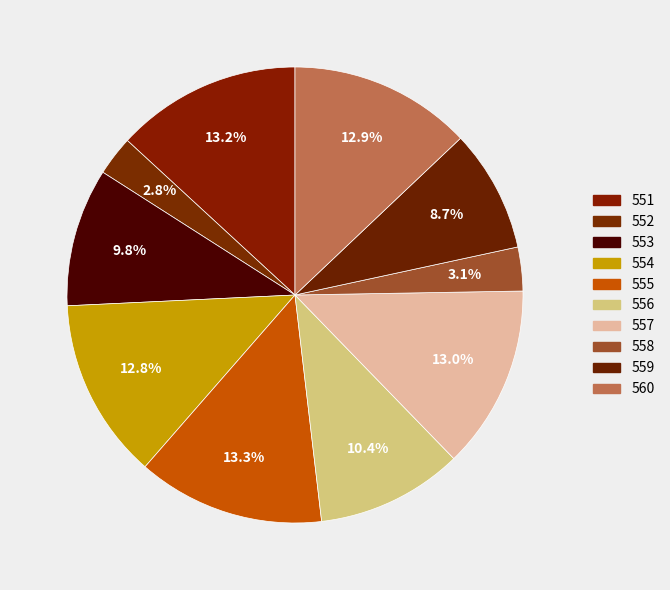

To the nearest percent, what is the combined percentage of 560 and 551?

26%